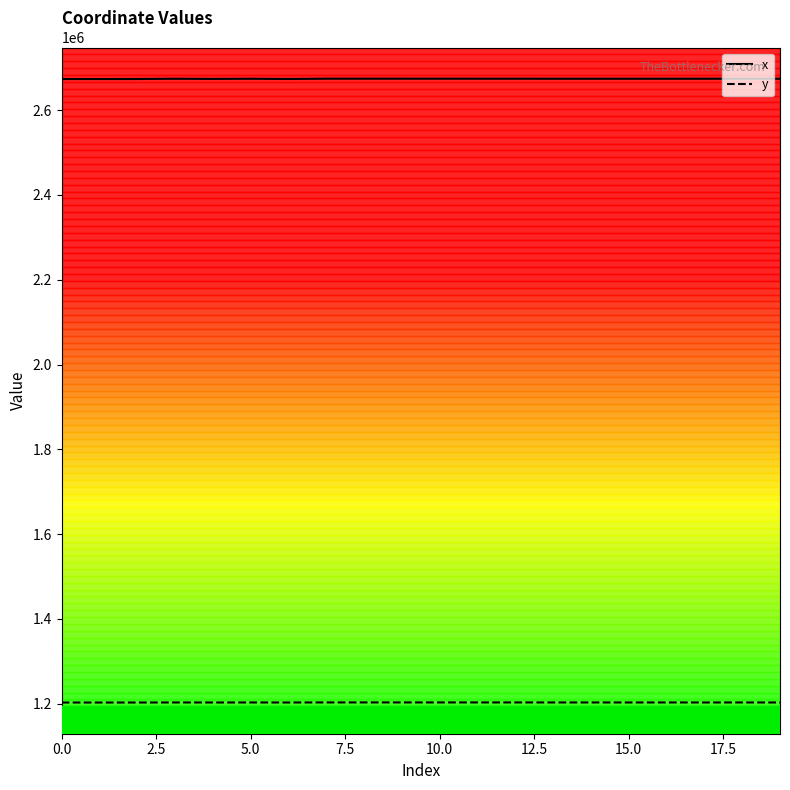

What is the minimum value shown in the chart?

1202797.4